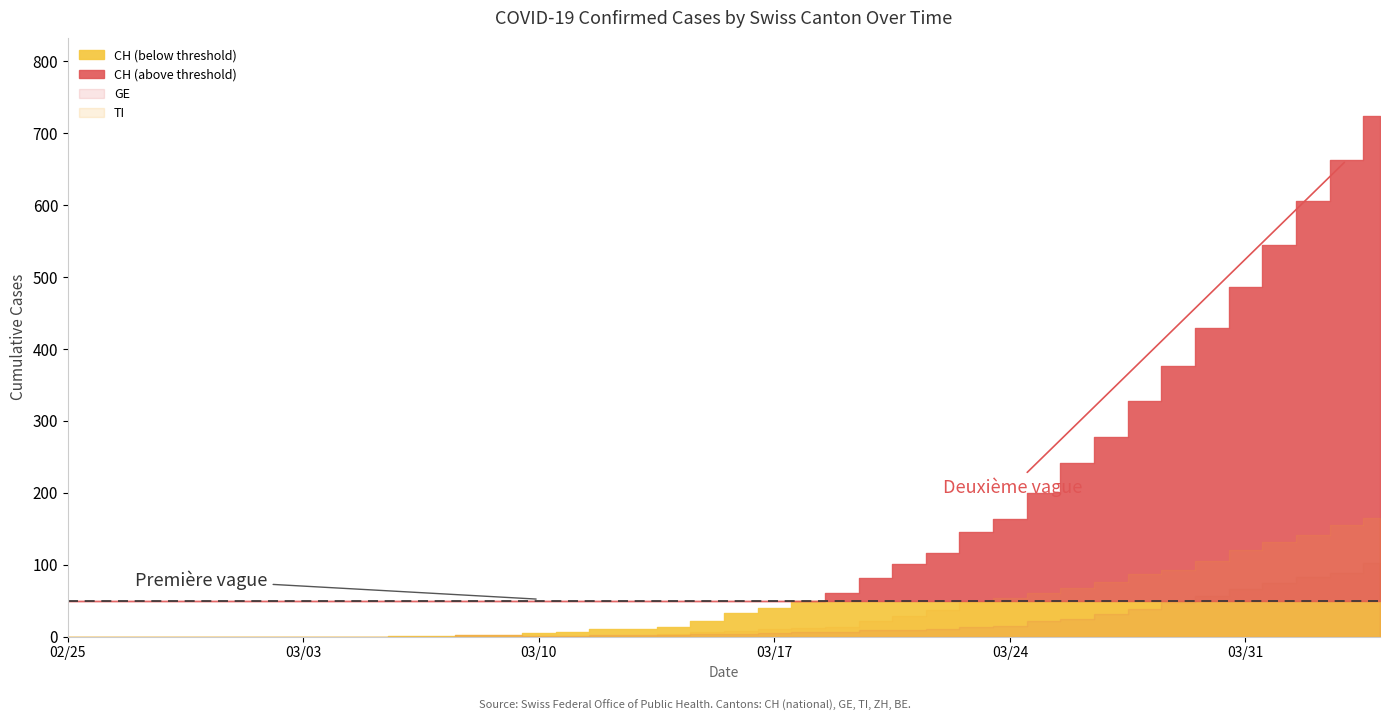

True or false: VD and BE cross at least once.

False